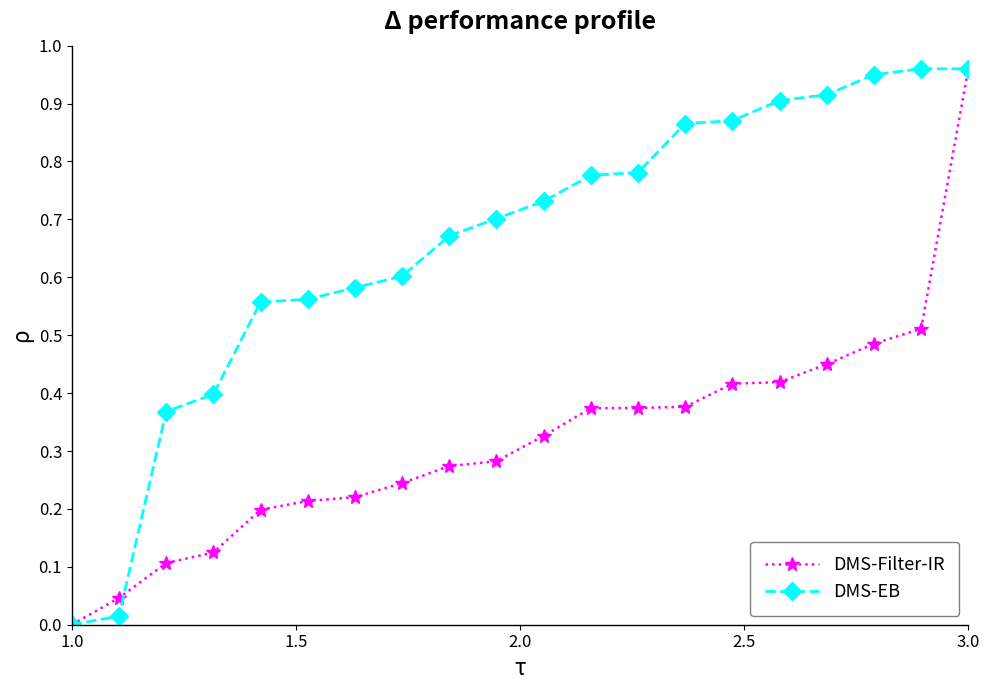

Rank the series by their average value, from highest to lowest.

DMS-EB, DMS-Filter-IR